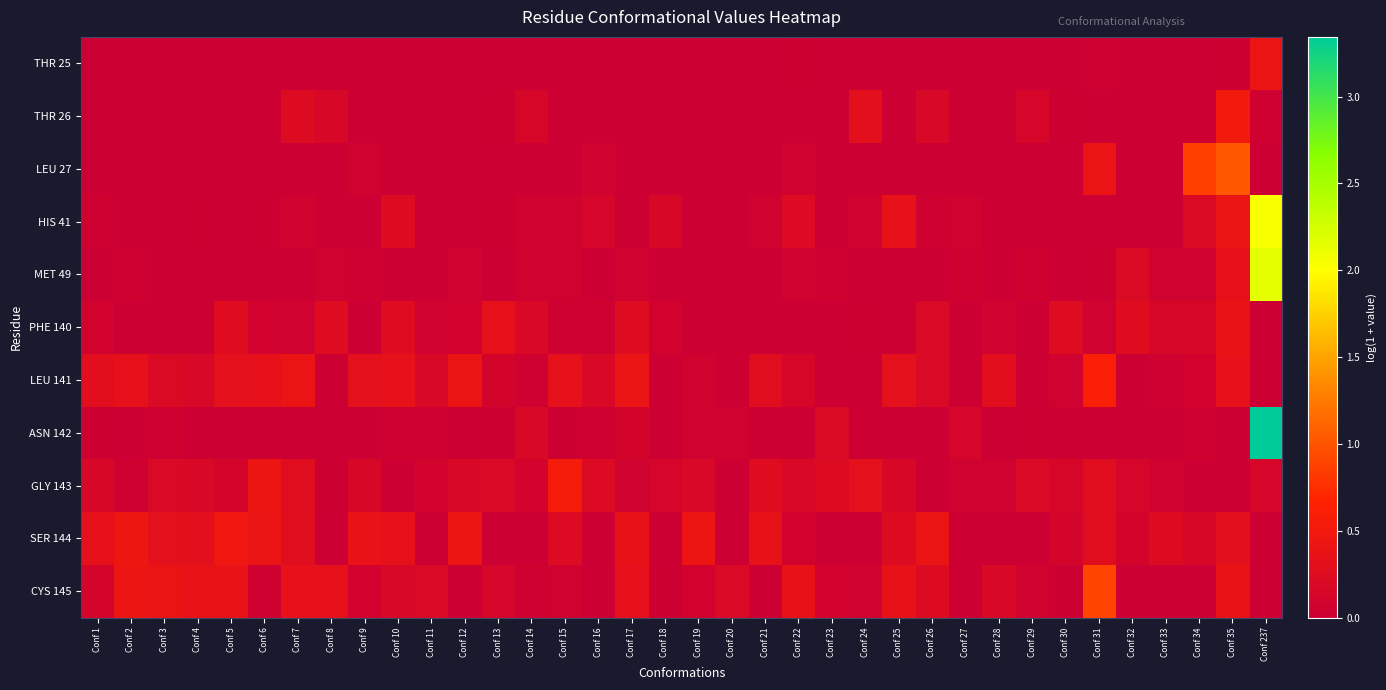

What is the difference between the highest and lowest values at Conf 2?

0.4